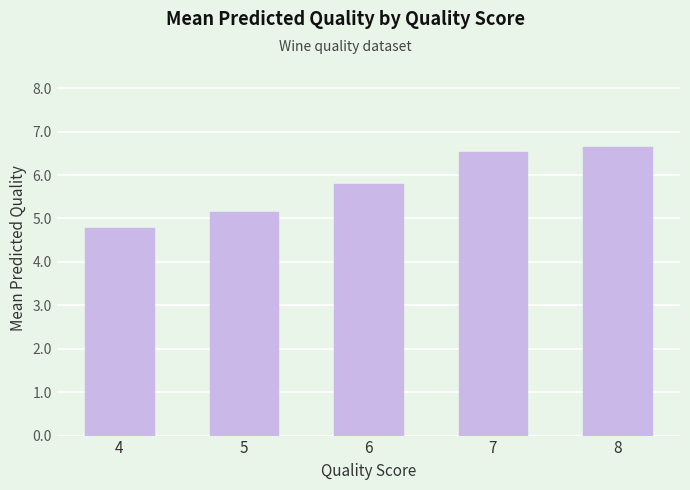

At which label does the data first exceed 5?

5